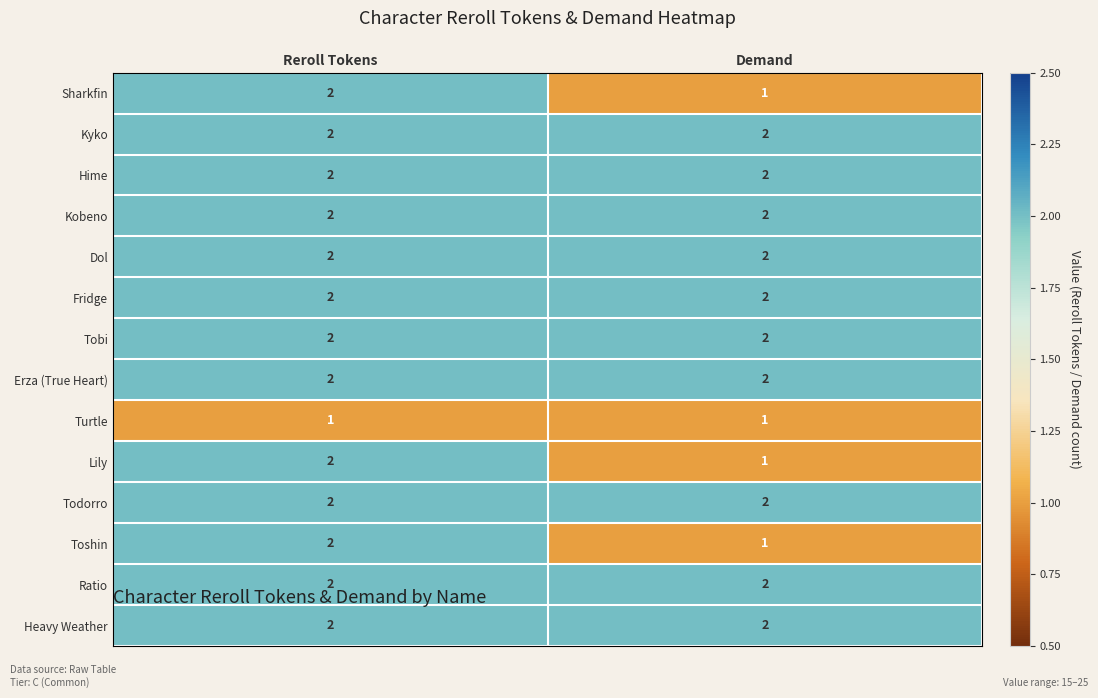

What is the spread (max minus min) of values at Demand?

1